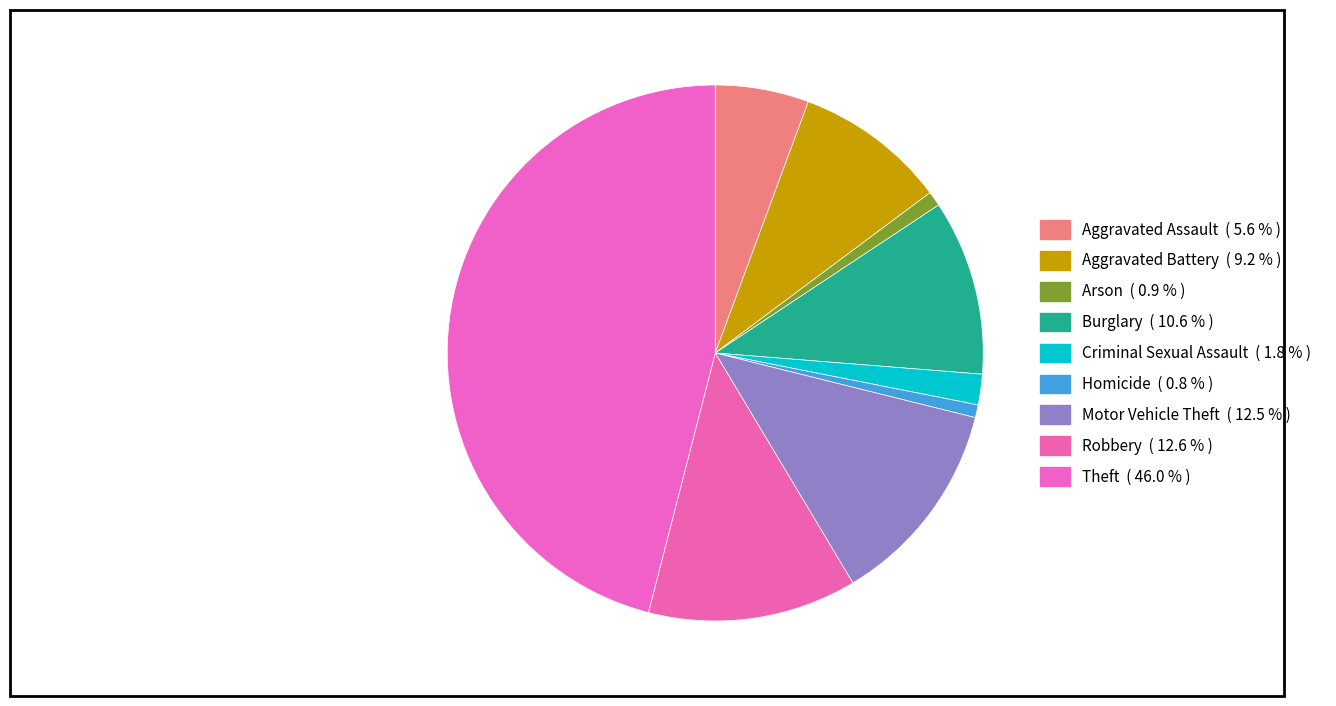

Count the number of slices in the pie.

9